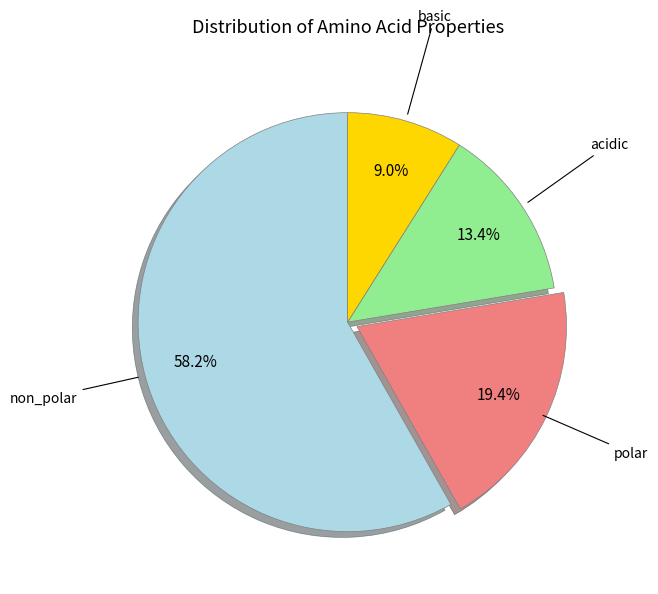

What percentage is the polar slice, to the nearest percent?

19%